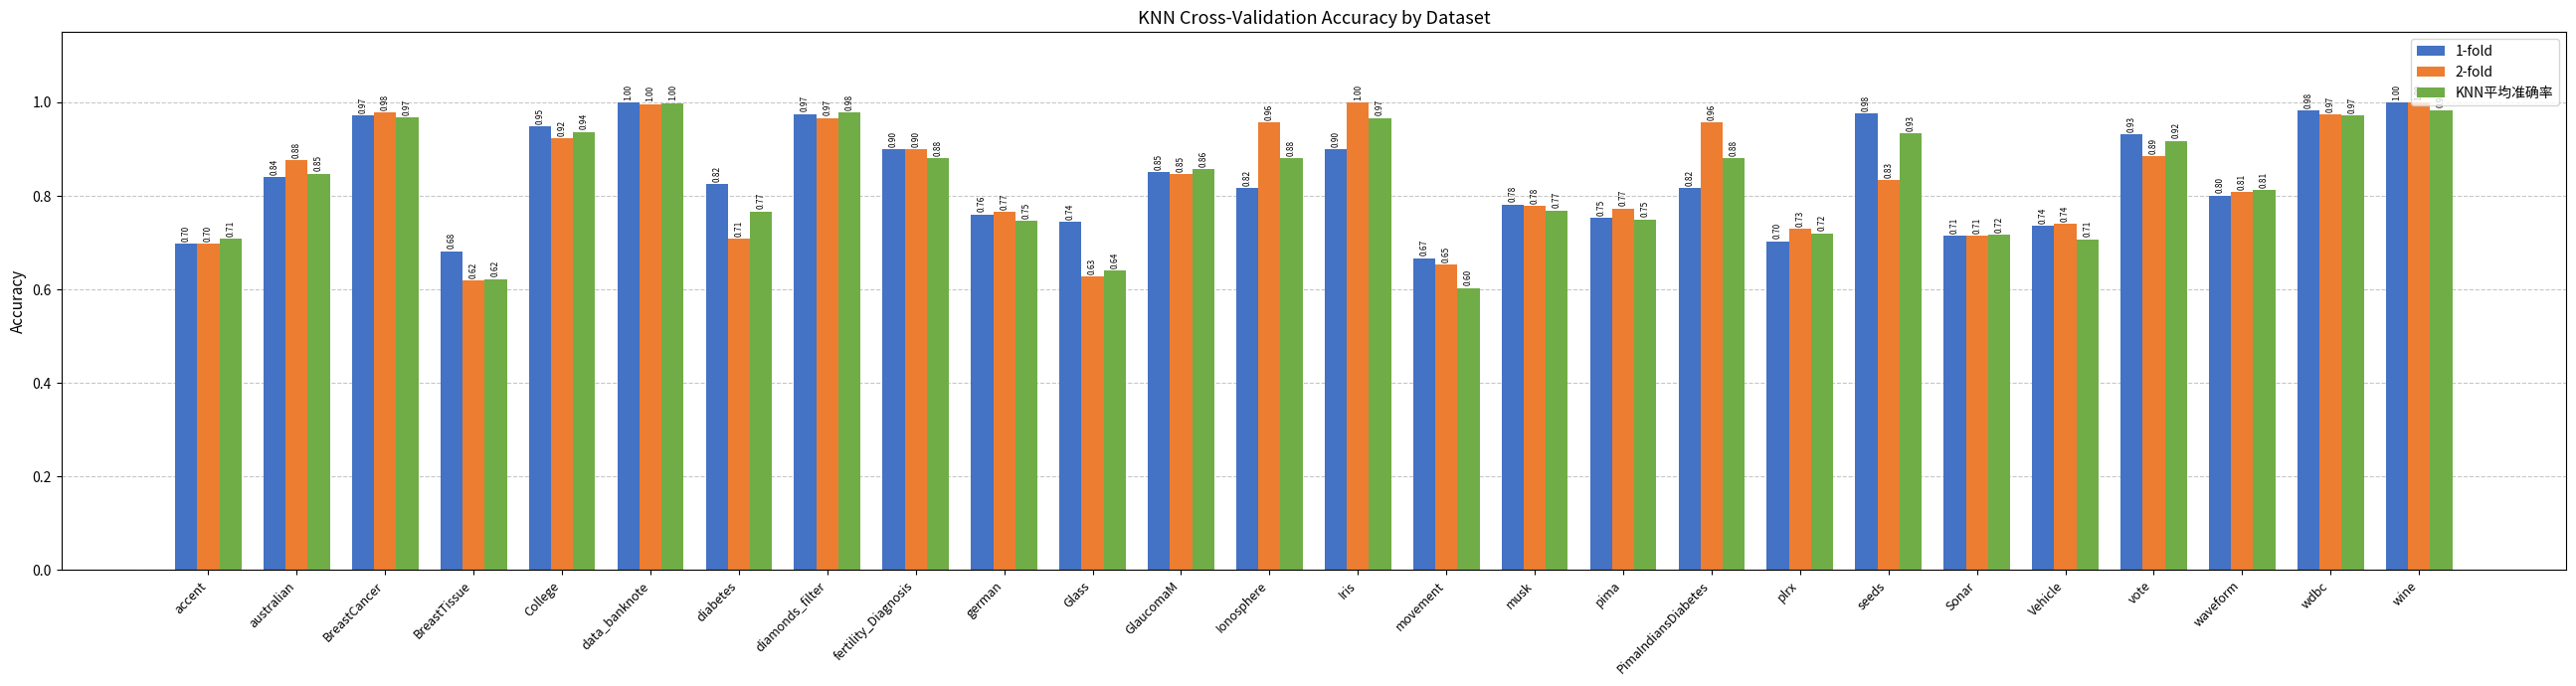

At which label does 1-fold reach its minimum?

movement